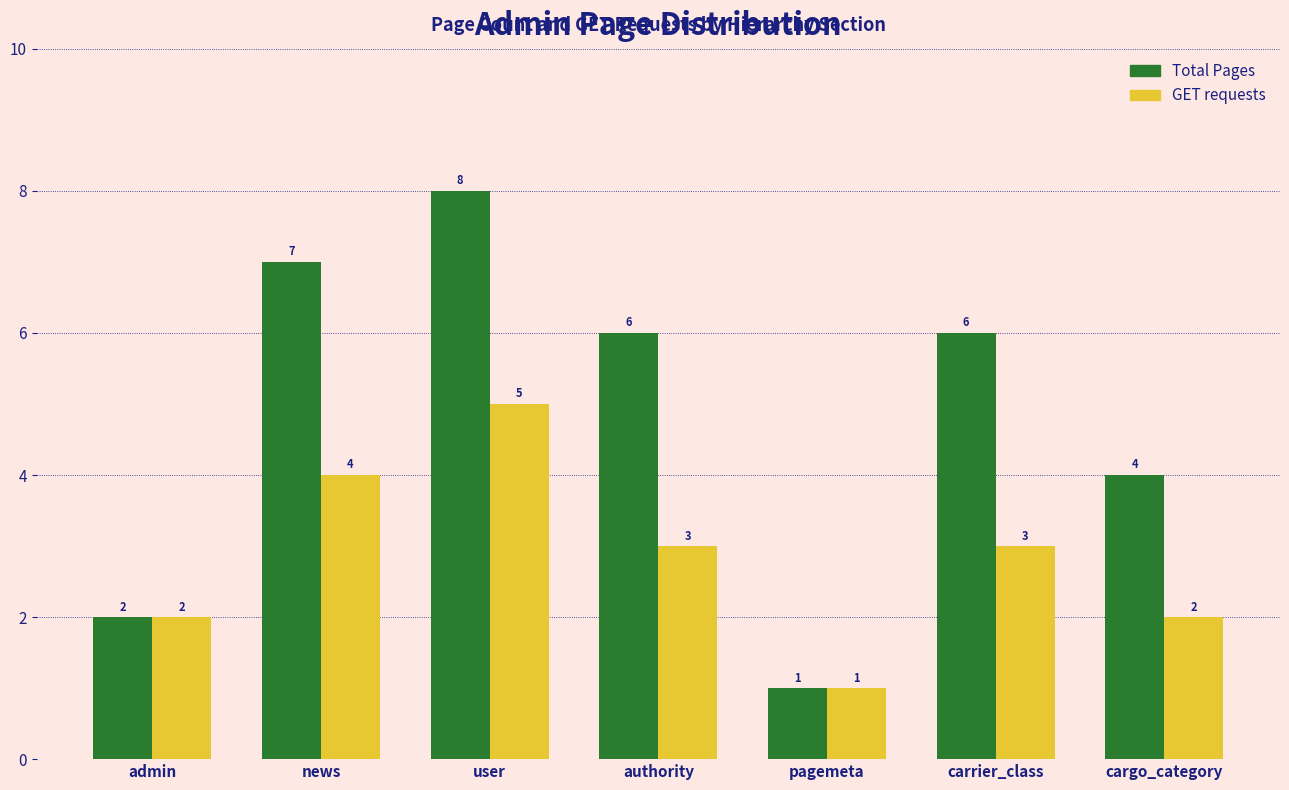

How many Total Pages values are between 2 and 7?

5